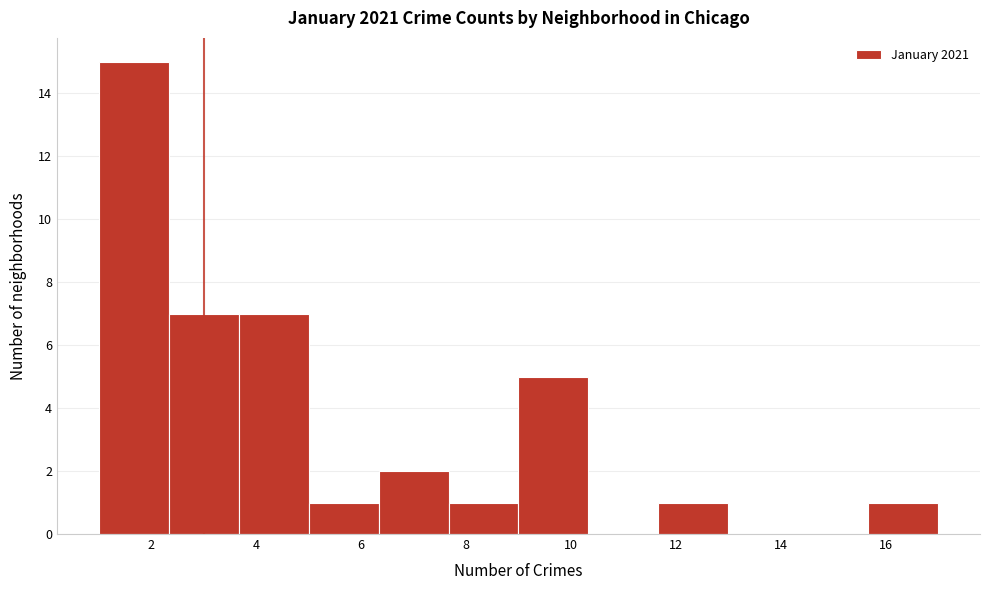

Which range on the x-axis has the tallest bar?

1.0 to 2.4